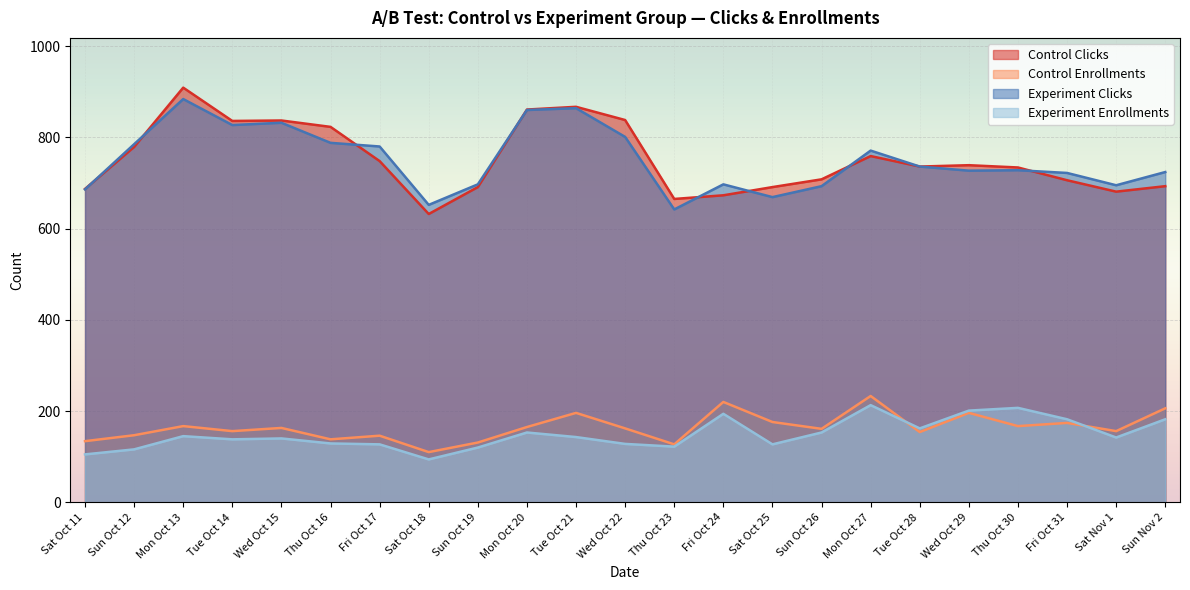

In Control Clicks, how many points are lower than both neighbors (excluding endpoints)?

5